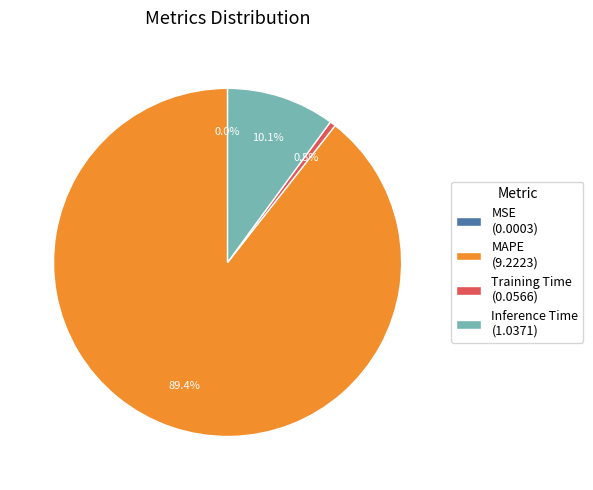

Is there a majority slice in this chart?

Yes